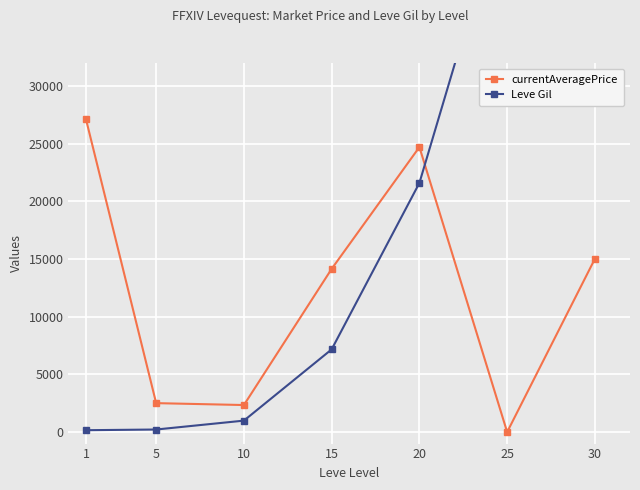

What is the difference between the maximum and minimum values in the currentAveragePrice series?

27128